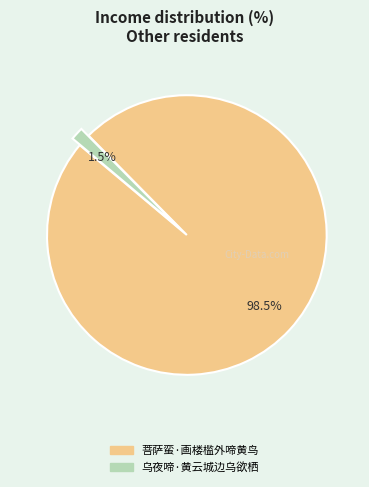

Is 菩萨蛮·画楼槛外啼黄鸟 the majority of the pie?

Yes